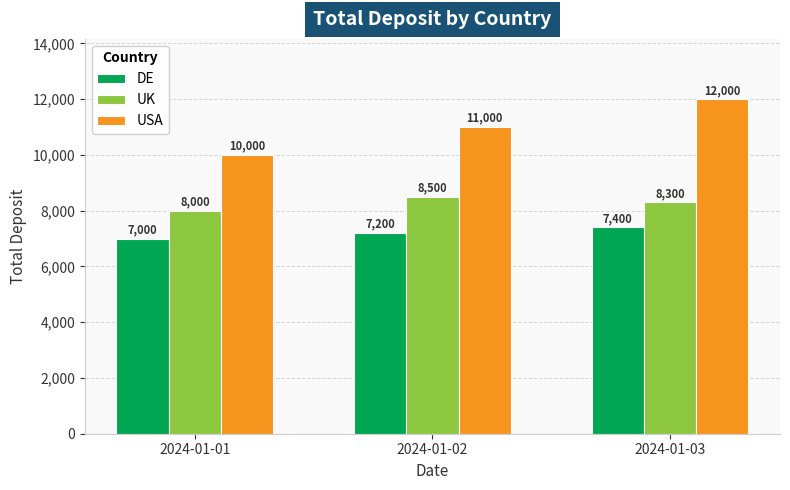

What is the sum of all UK values?

24800